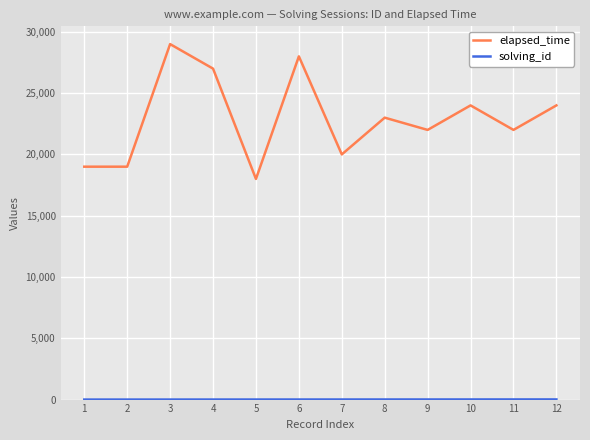

Which series has the largest range (max minus min)?

elapsed_time